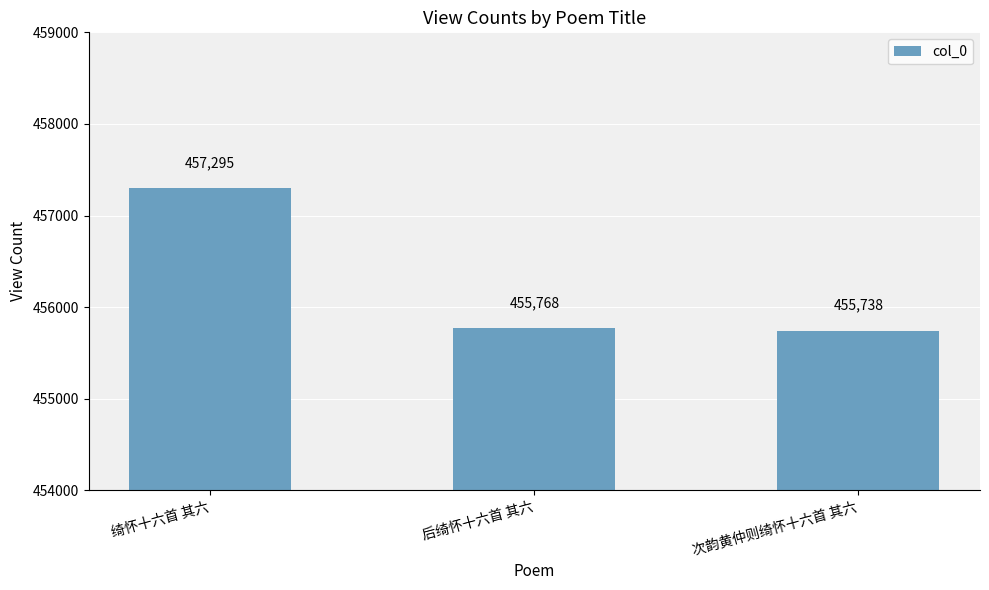

At which category does the chart reach its peak across all series?

绮怀十六首 其六